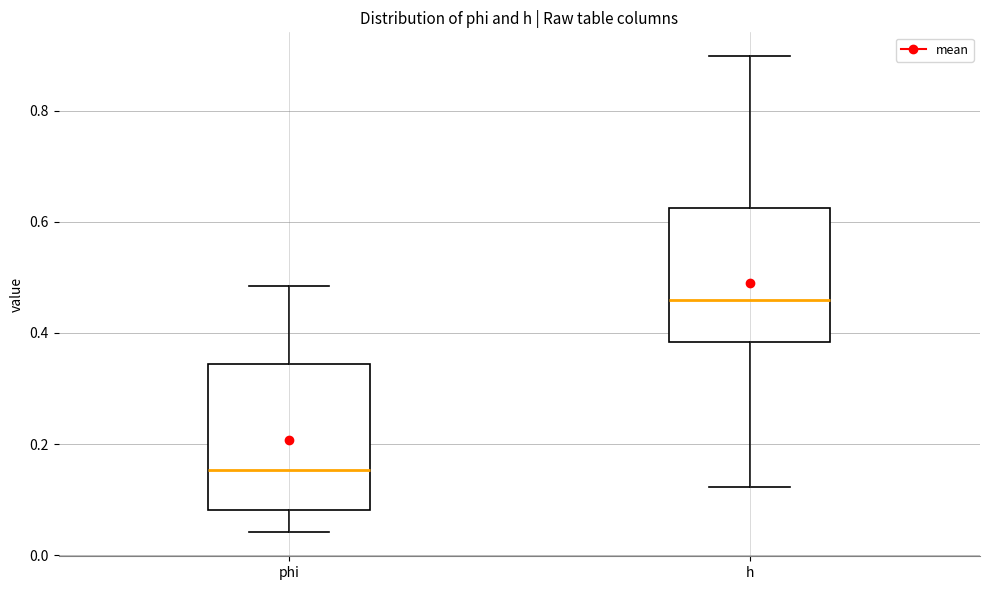

Which box is the tallest, from its lower edge to its upper edge?

phi